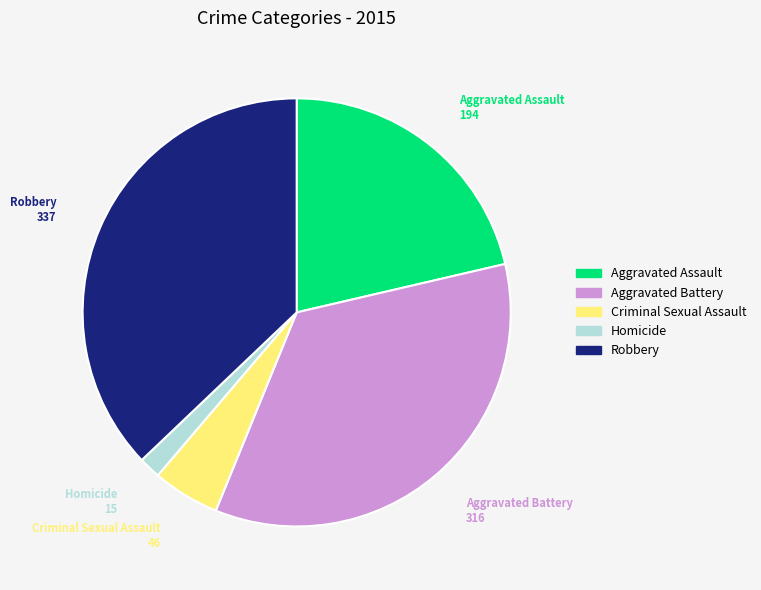

Rank the categories by value from lowest to highest.

Homicide, Criminal Sexual Assault, Aggravated Assault, Aggravated Battery, Robbery